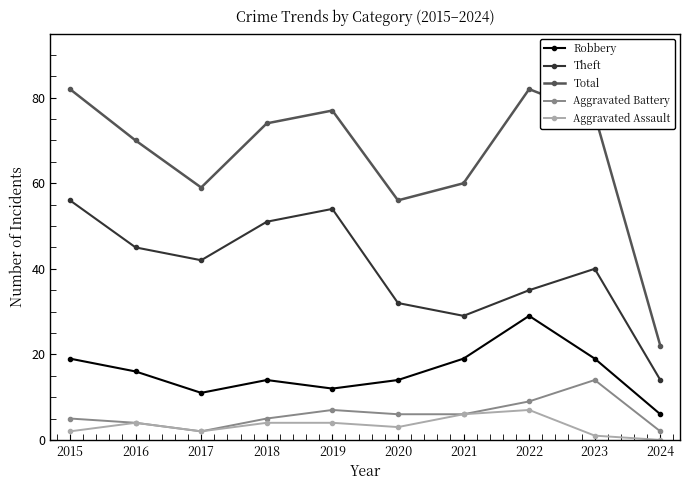

At how many categories does at least one series exceed 38?

9